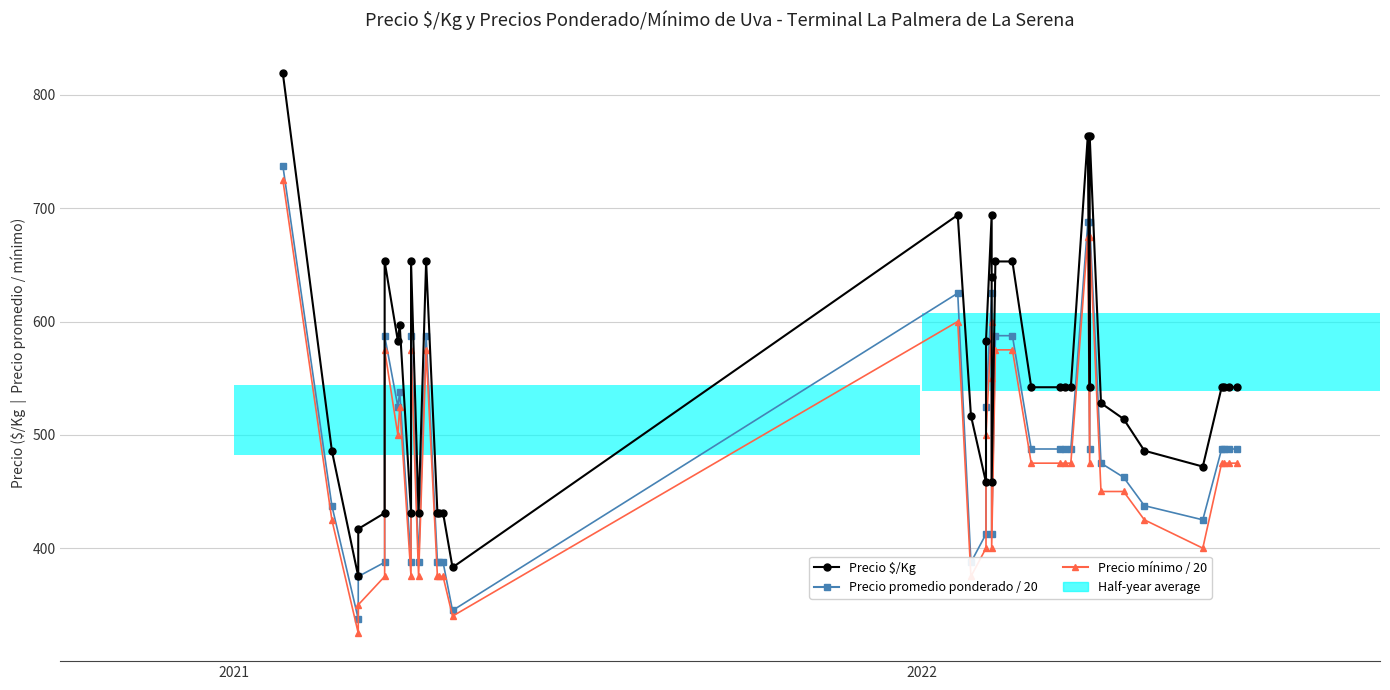

How many distinct data groups are displayed?

3